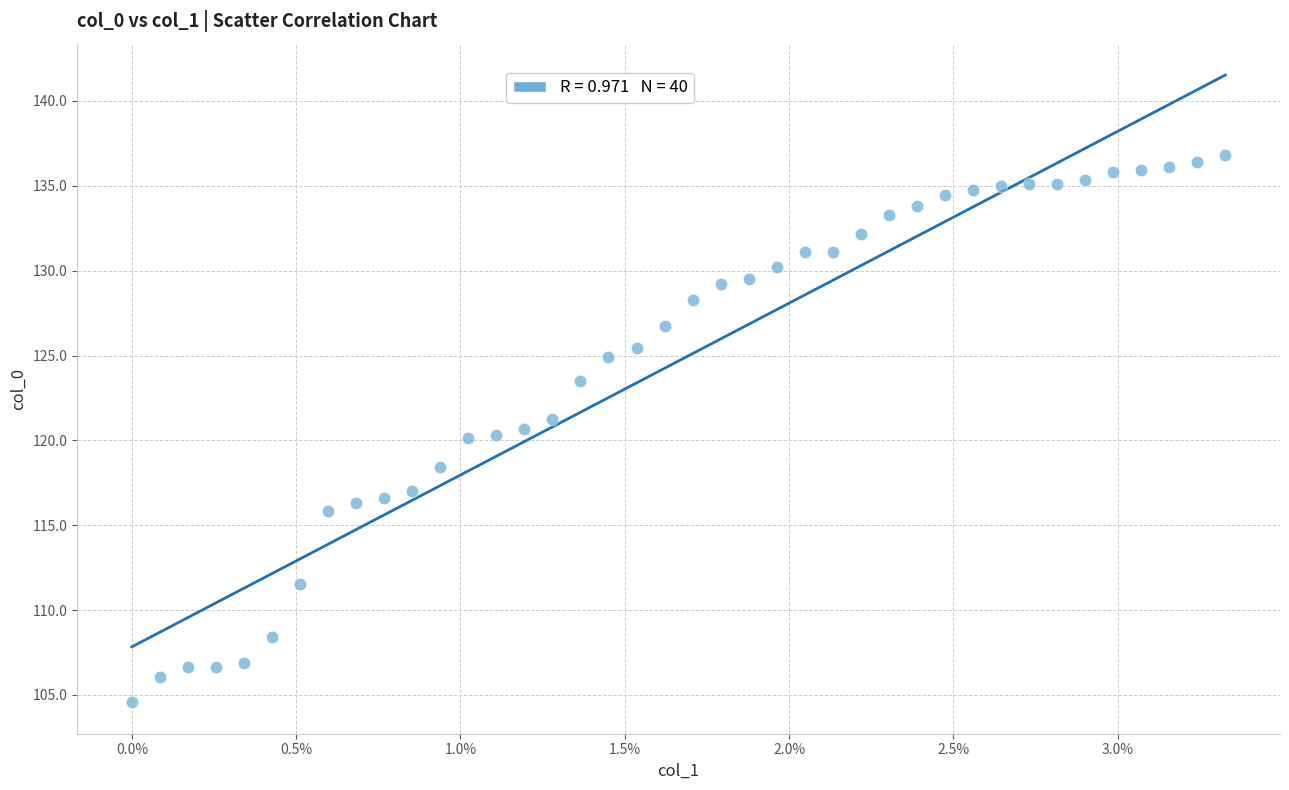

How many data points are displayed?

40